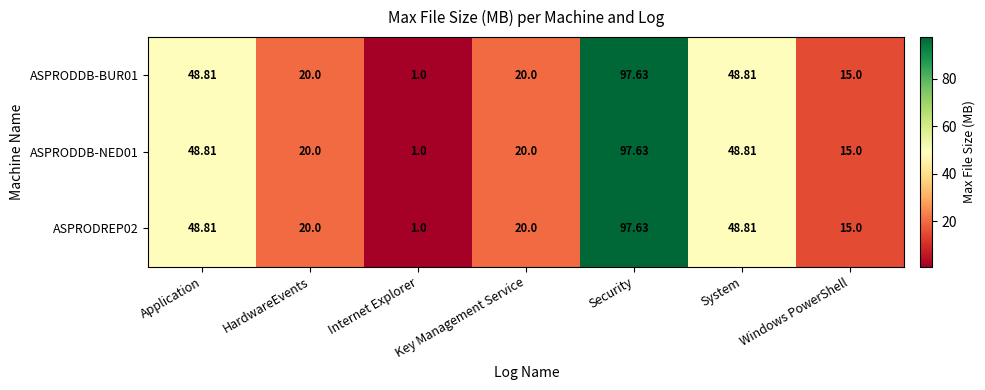

At which label does ASPRODDB-BUR01 first exceed 20?

Application